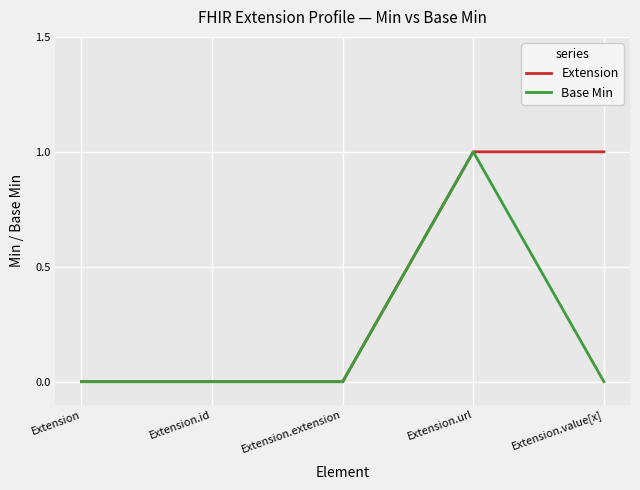

Which series has the largest total across all categories?

Extension